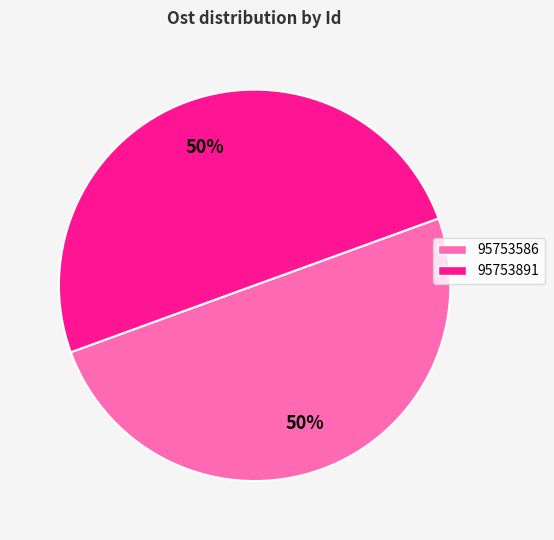

Do 95753891 and 95753586 together represent more than half of the pie?

Yes